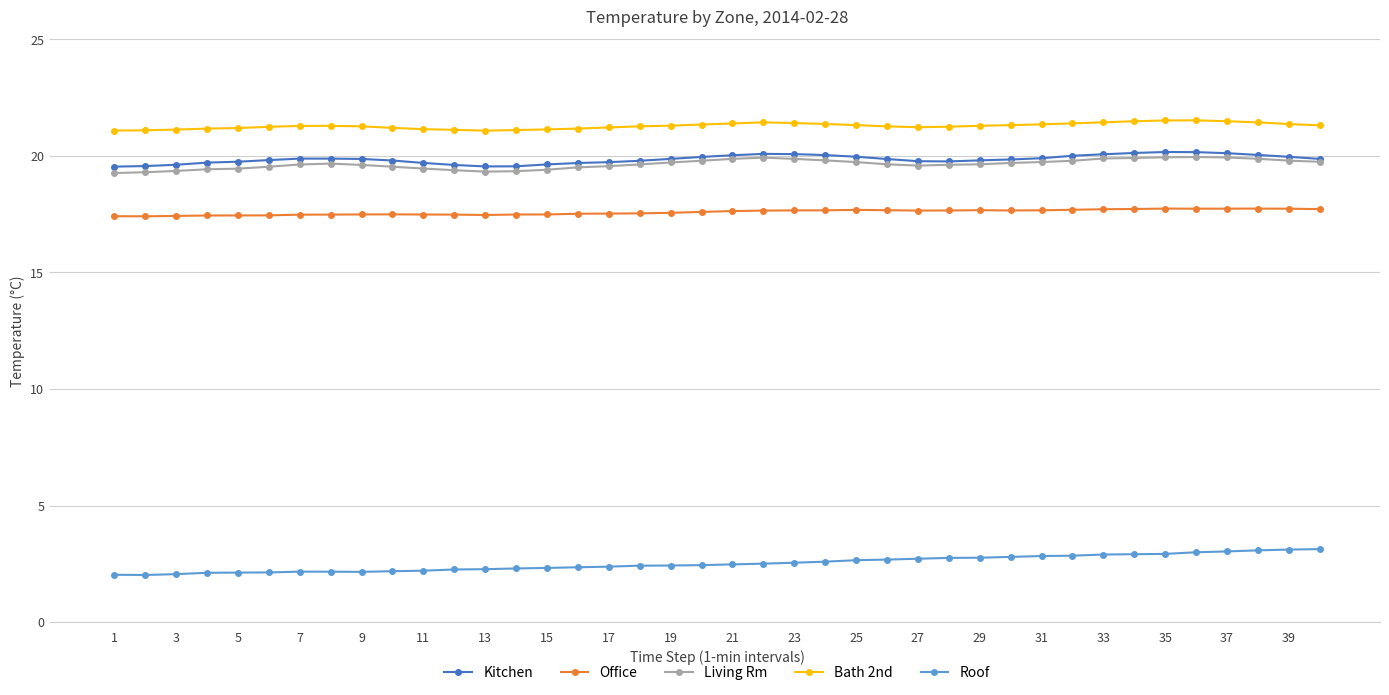

True or false: Office and Living Rm cross at least once.

False